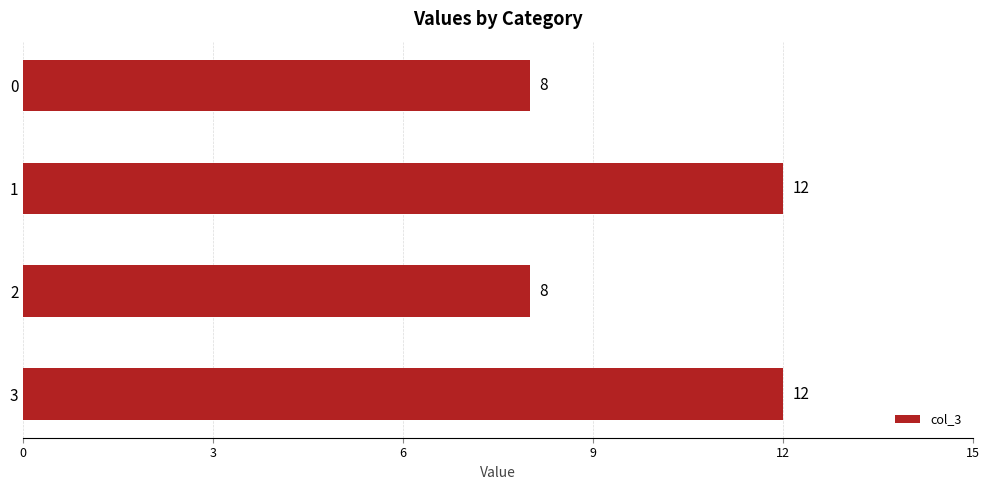

Reading top to bottom, extract all data points from this chart.

8	12	8	12